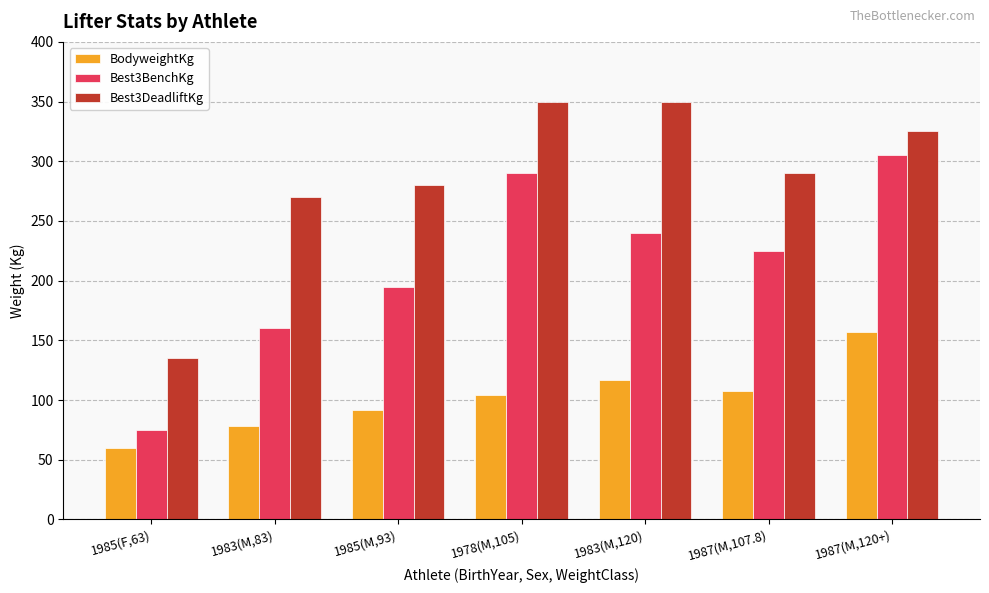

What is the maximum value shown in the chart?

350.0